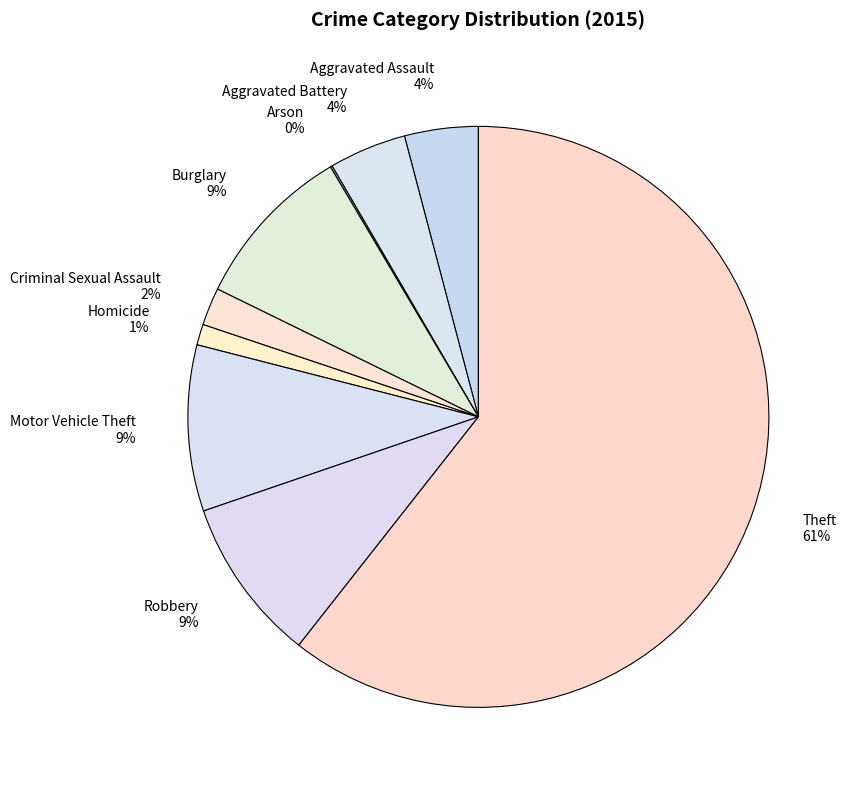

Which category has the biggest portion of the pie?

Theft